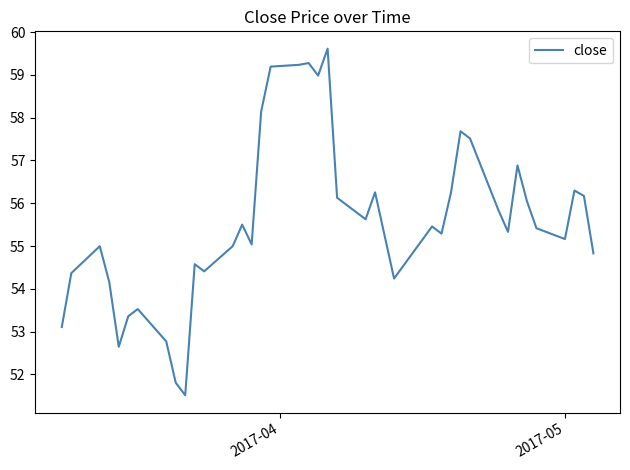

What is the maximum value shown in the chart?

59.6